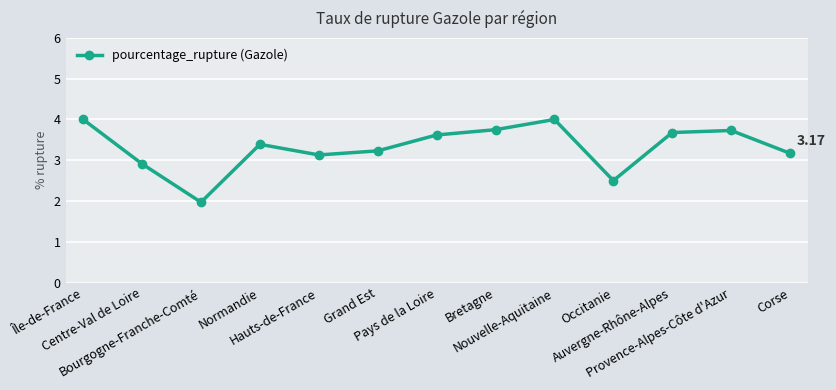

True or false: the data has more than 1 interior local peaks.

True